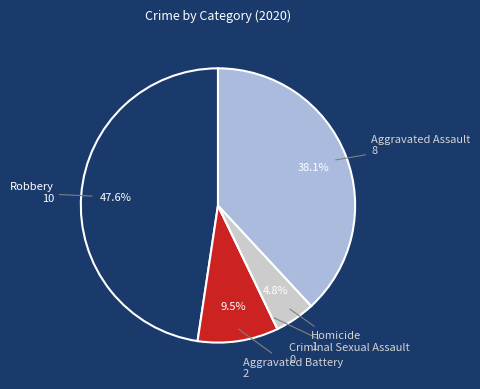

Is there any slice that represents more than half of the pie?

No